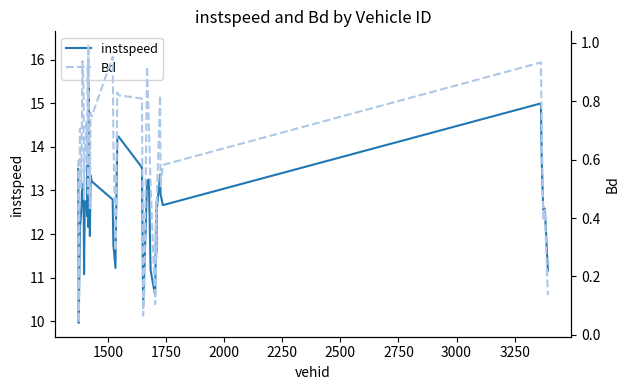

Rank the series by their average value, from lowest to highest.

Bd, instspeed